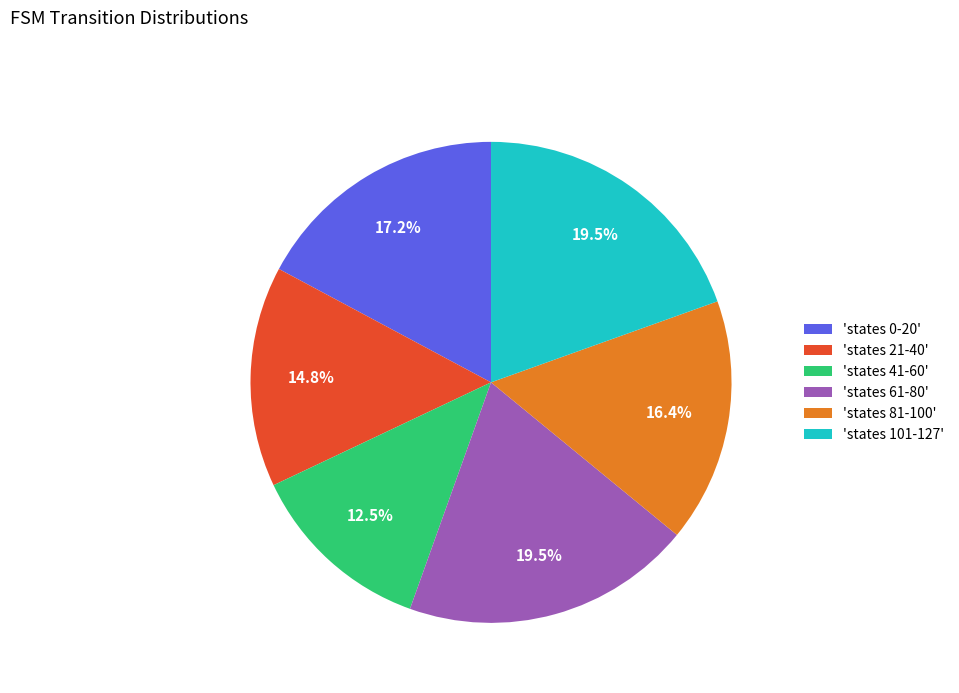

How many slices are in this pie chart?

6